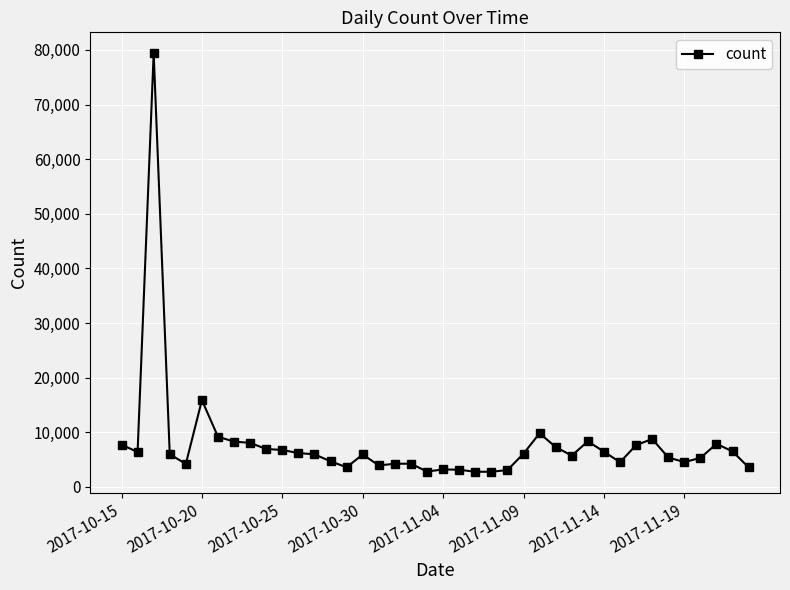

What is the value of the 9th point from the left?

8057